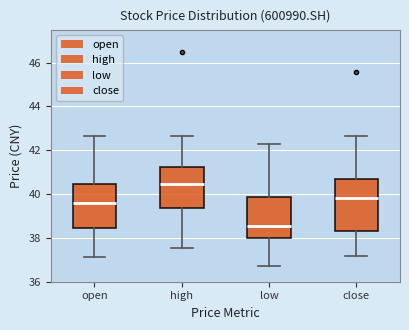

Reading left to right, read every box against the y-axis: the position of its median line, the range the box covers, and the ends of its whiskers. The values are not printed on the chart, so give them approximately, as read against the axis.

open: median 39.6, box 38.4 to 40.4, whiskers 37.2 to 42.6
high: median 40.4, box 39.4 to 41.2, whiskers 37.6 to 42.6
low: median 38.6, box 38.0 to 39.8, whiskers 36.8 to 42.4
close: median 39.8, box 38.4 to 40.6, whiskers 37.2 to 42.6